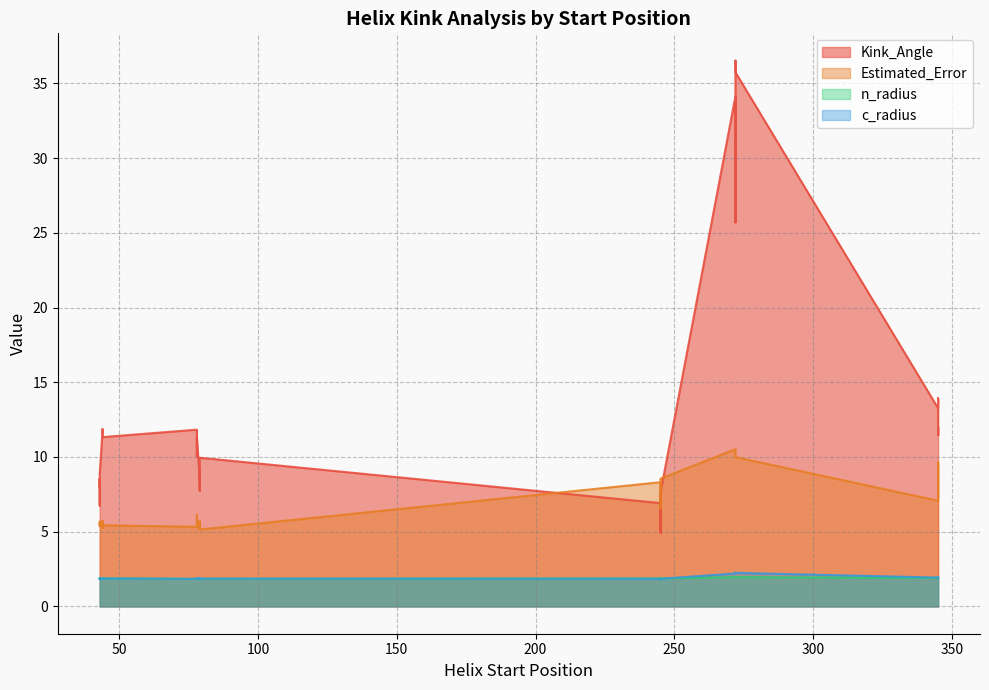

What are all the series names shown in the legend?

Kink_Angle, Estimated_Error, n_radius, c_radius